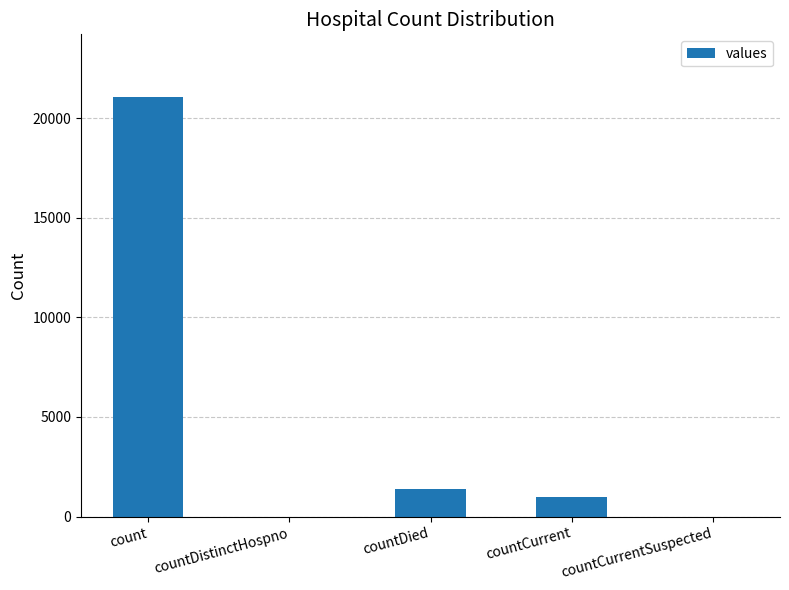

Are the bars grouped side by side (vs. stacked)?

No